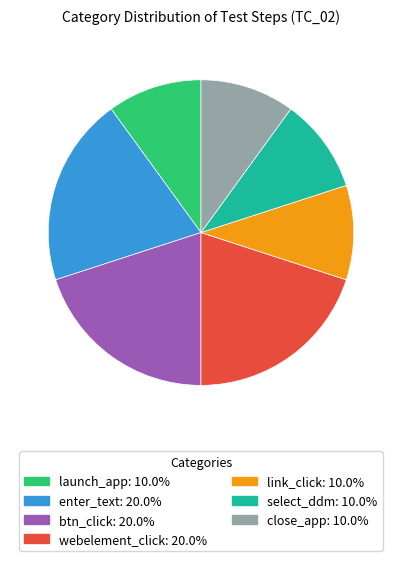

Is launch_app the majority of the pie?

No